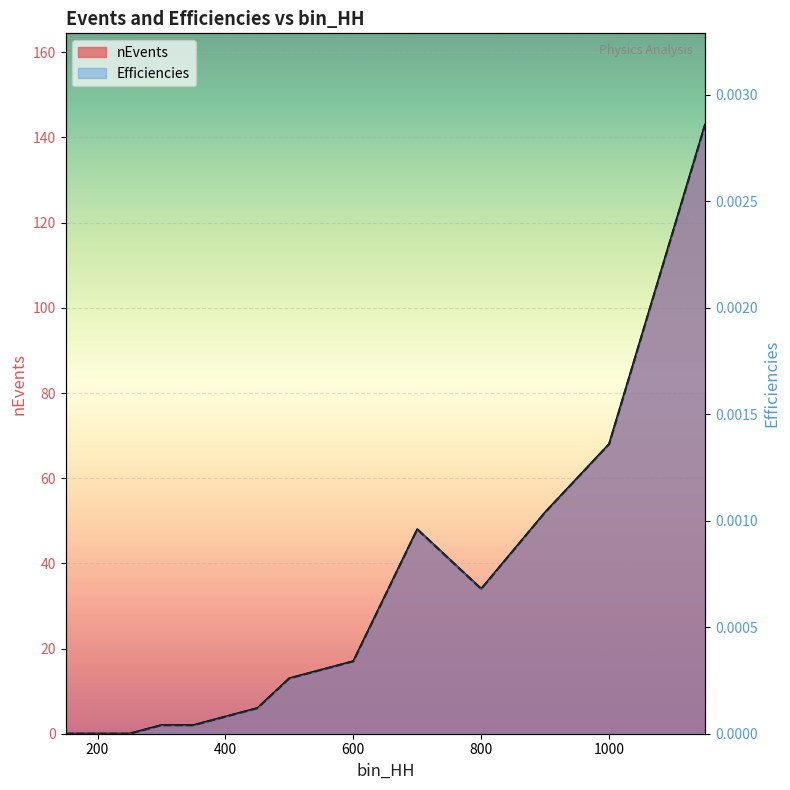

Count the number of categories in the chart.

14